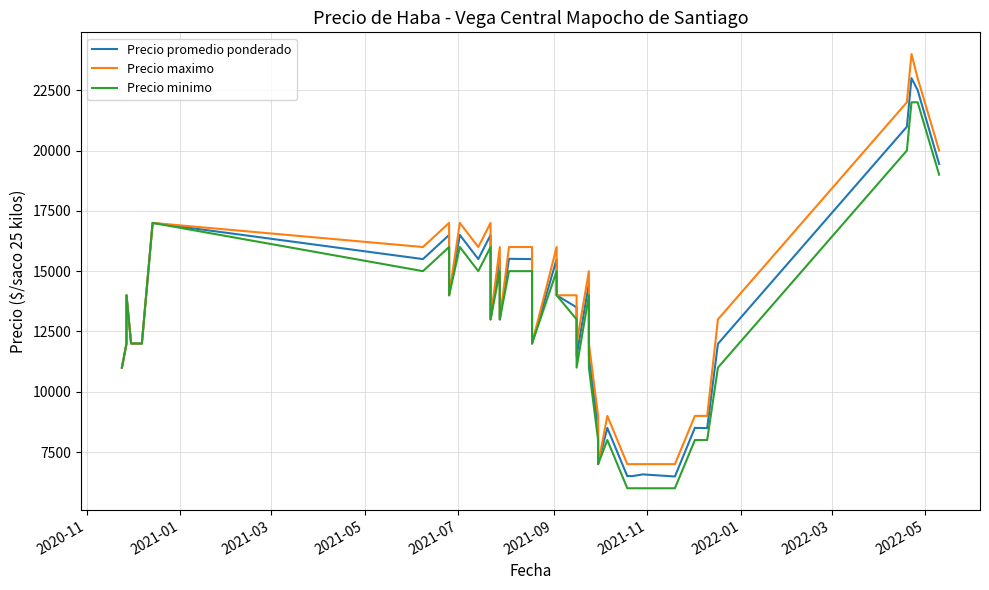

Reading left to right, transcribe all the data shown in this chart.

Precio promedio ponderado: 11000	12000	14000	12000	12000	17000	15500	16500	14000	16500	15500	16500	13000	15500	13000	15512	15500	12000	15492	14000	13500	11480	14500	11500	8488	7000	8500	6500	6512	6500	6575	6488	8508	8500	8494	11987	20987	23000	22508	19444
Precio maximo: 11000	12000	14000	12000	12000	17000	16000	17000	14000	17000	16000	17000	13000	16000	13000	16000	16000	12000	16000	14000	14000	12000	15000	12000	9000	7000	9000	7000	7000	7000	7000	7000	9000	9000	9000	13000	22000	24000	23000	20000
Precio minimo: 11000	12000	14000	12000	12000	17000	15000	16000	14000	16000	15000	16000	13000	15000	13000	15000	15000	12000	15000	14000	13000	11000	14000	11000	8000	7000	8000	6000	6000	6000	6000	6000	8000	8000	8000	11000	20000	22000	22000	19000